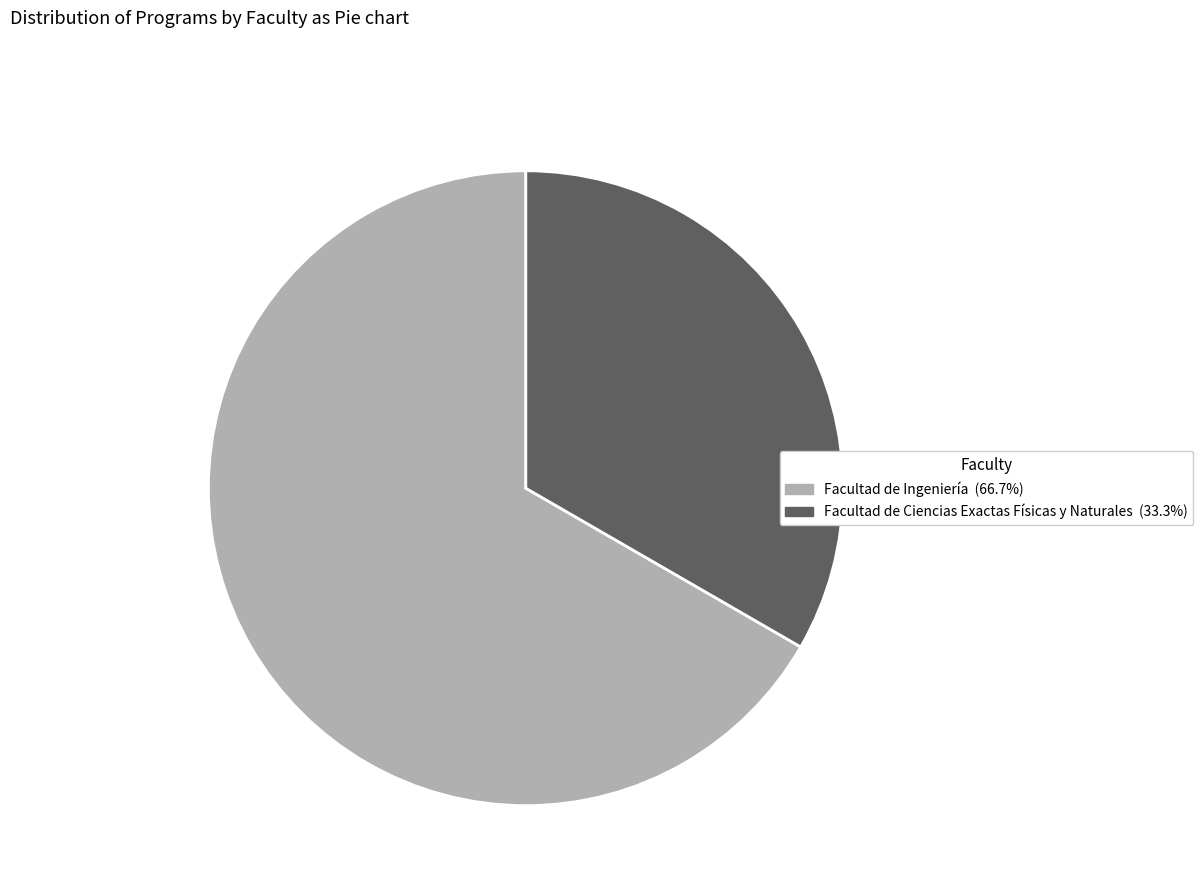

Which category has the smallest portion of the pie?

Facultad de Ciencias Exactas Físicas y Naturales